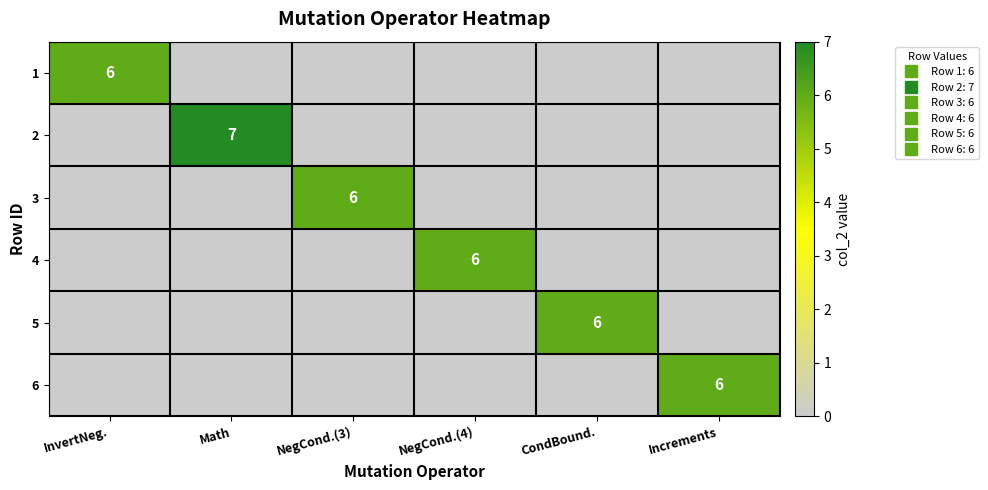

What is the difference between the highest and lowest values at Increments?

6